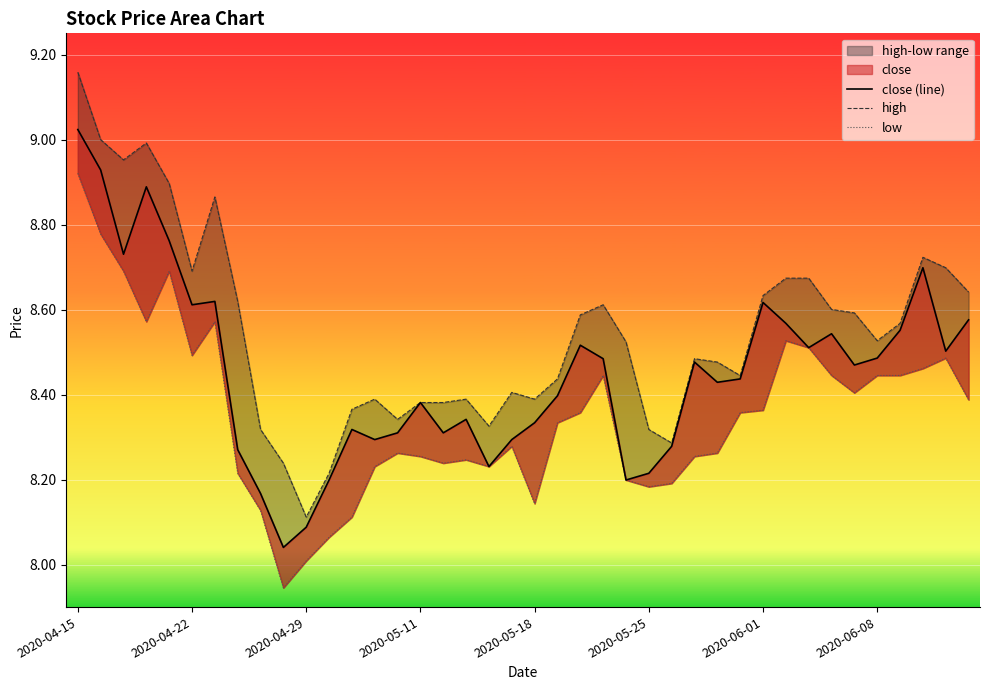

Which series has the largest total across all categories?

high